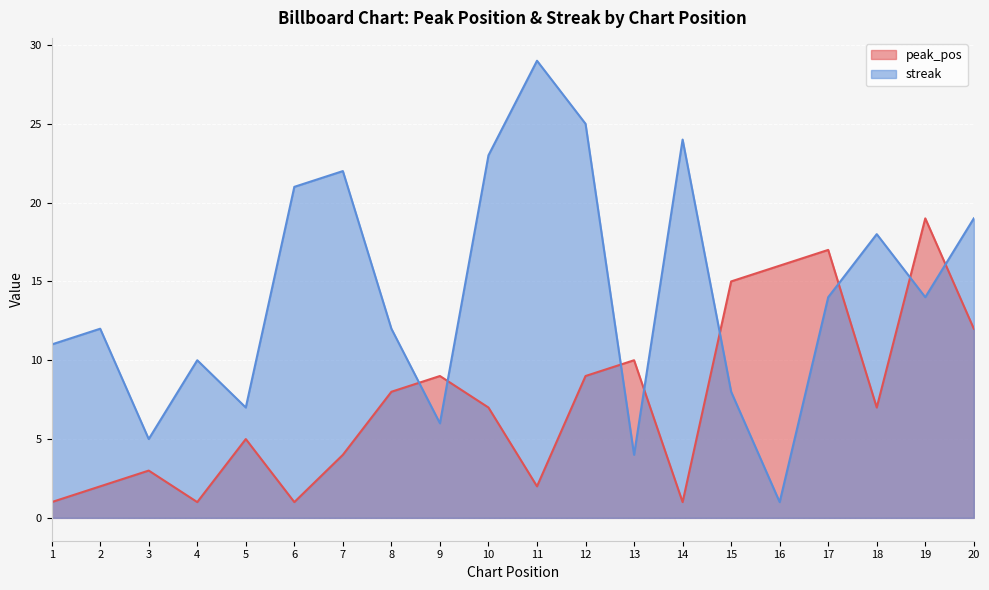

Is it true that streak equals 22 at 7?

True